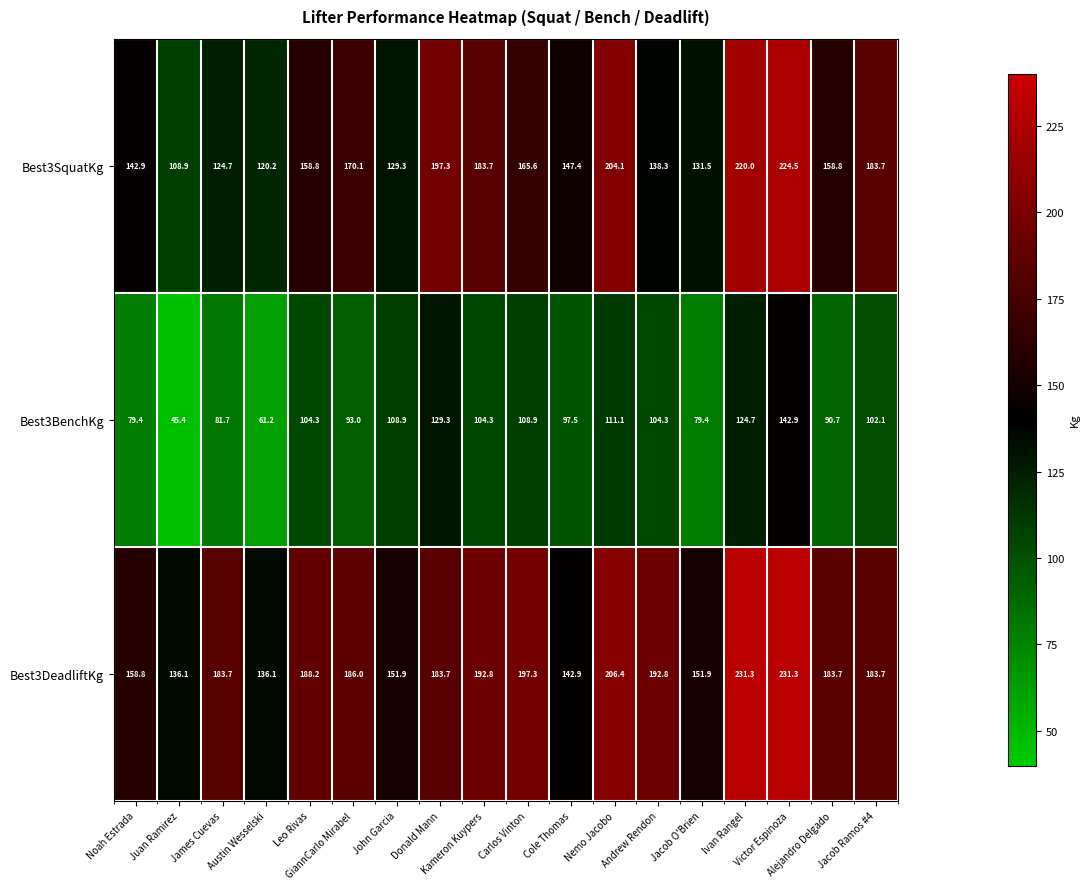

What is the difference between the maximum and minimum values in the Best3SquatKg series?

115.6